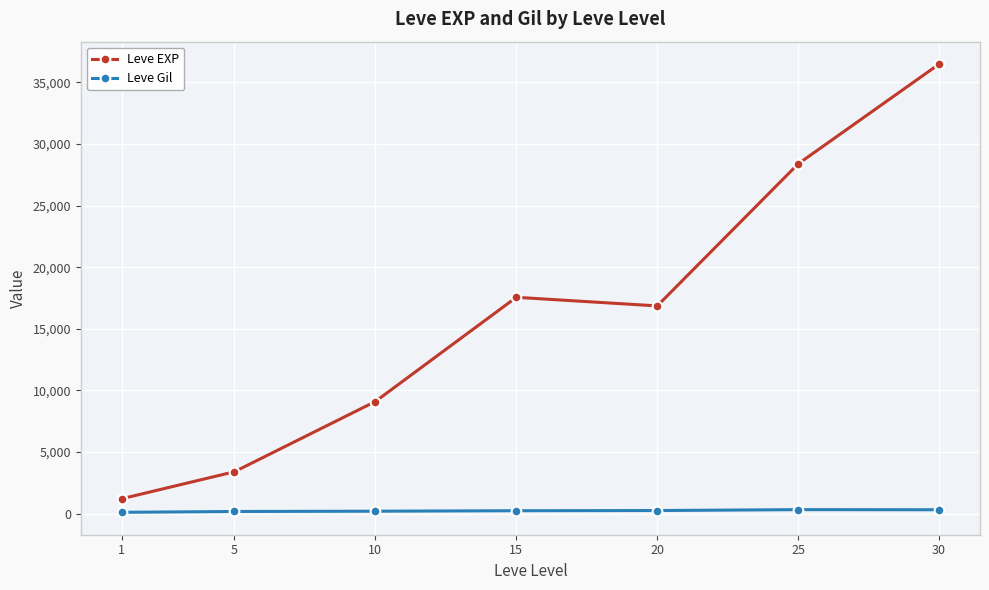

Which series has the largest range (max minus min)?

Leve EXP